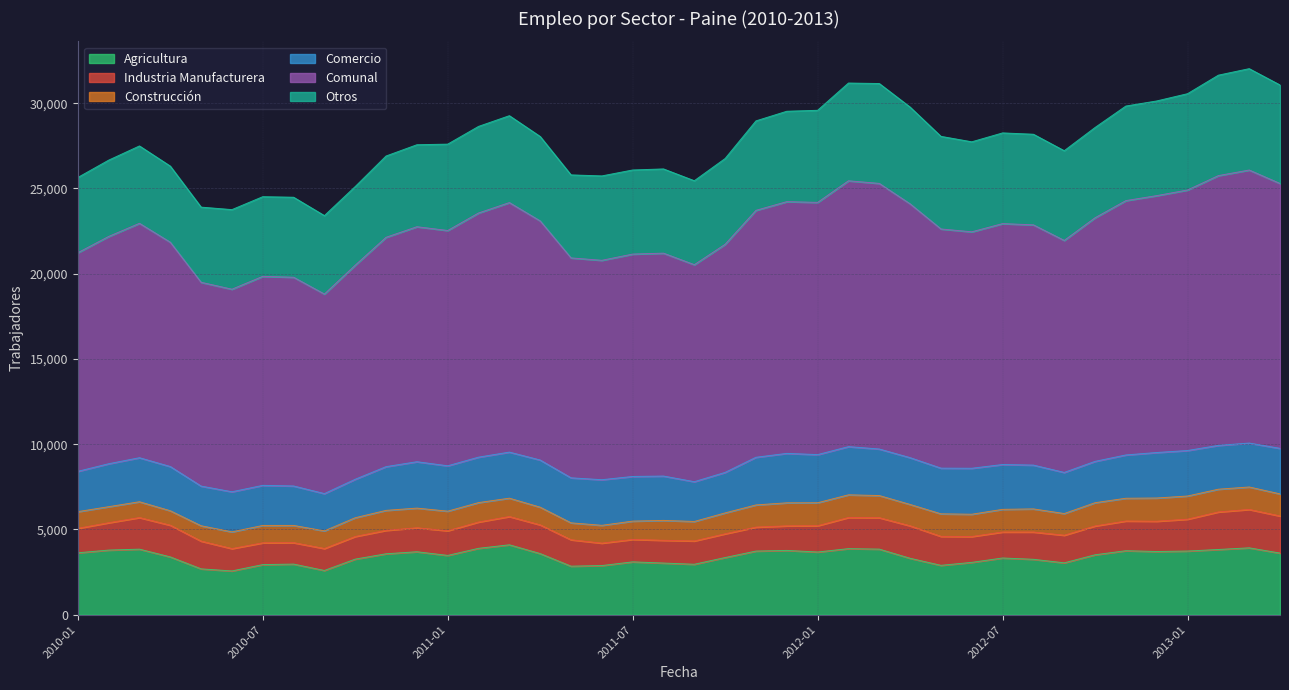

The value of Comunal at 2011-11 is 14480. True or false?

True